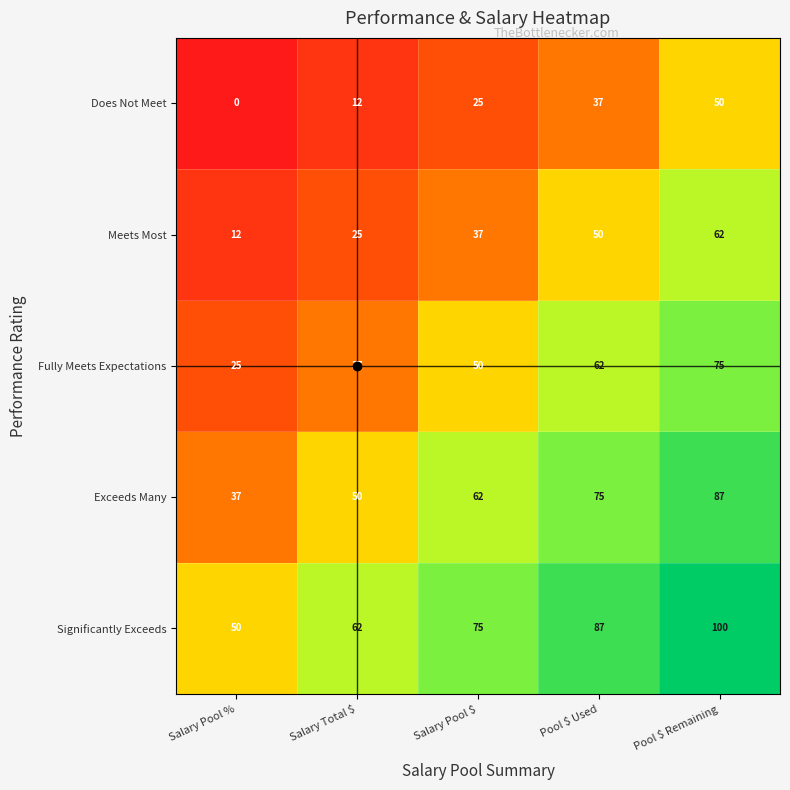

At which category does the chart reach its peak across all series?

Pool $ Remaining